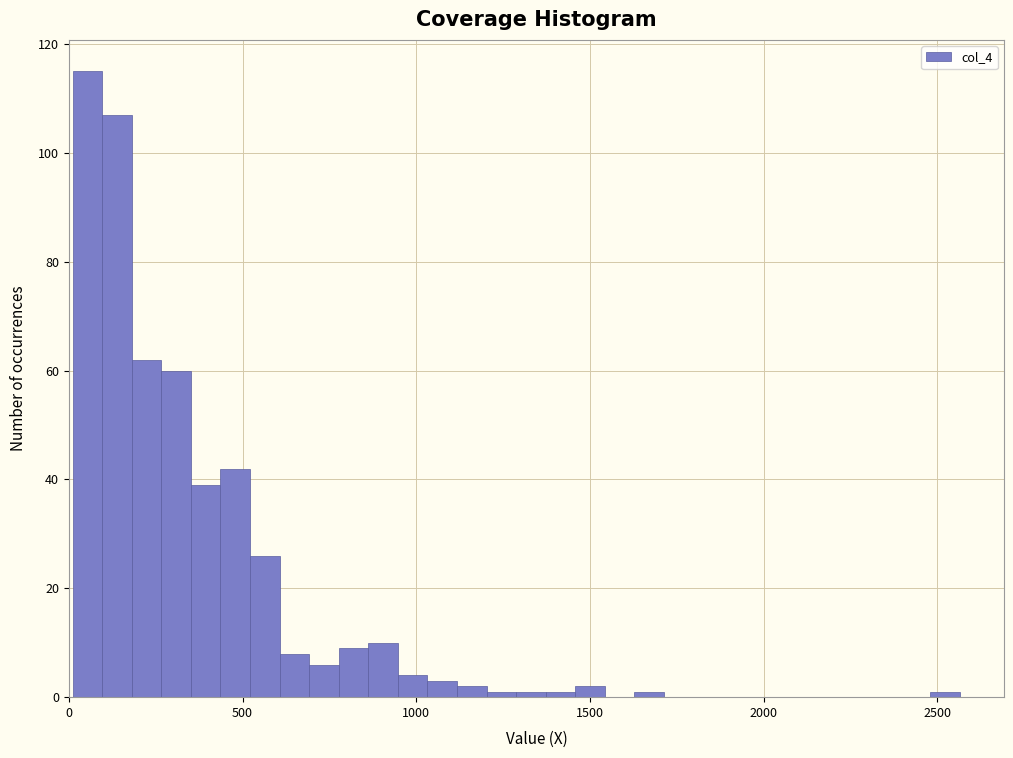

Around what value on the x-axis is the tallest bar? Give the approximate position of its centre, as read against the axis.

50